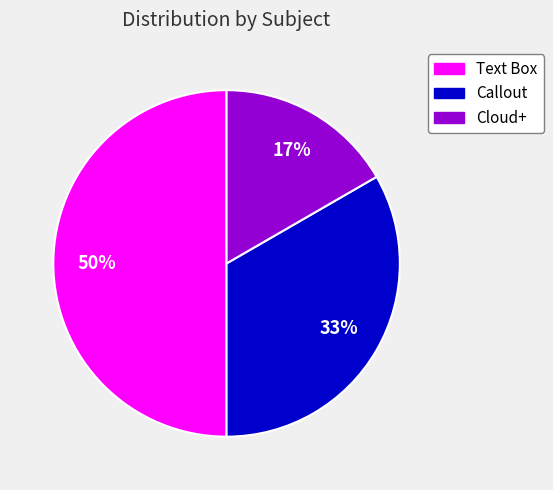

What percentage is the Callout slice, to the nearest percent?

33%